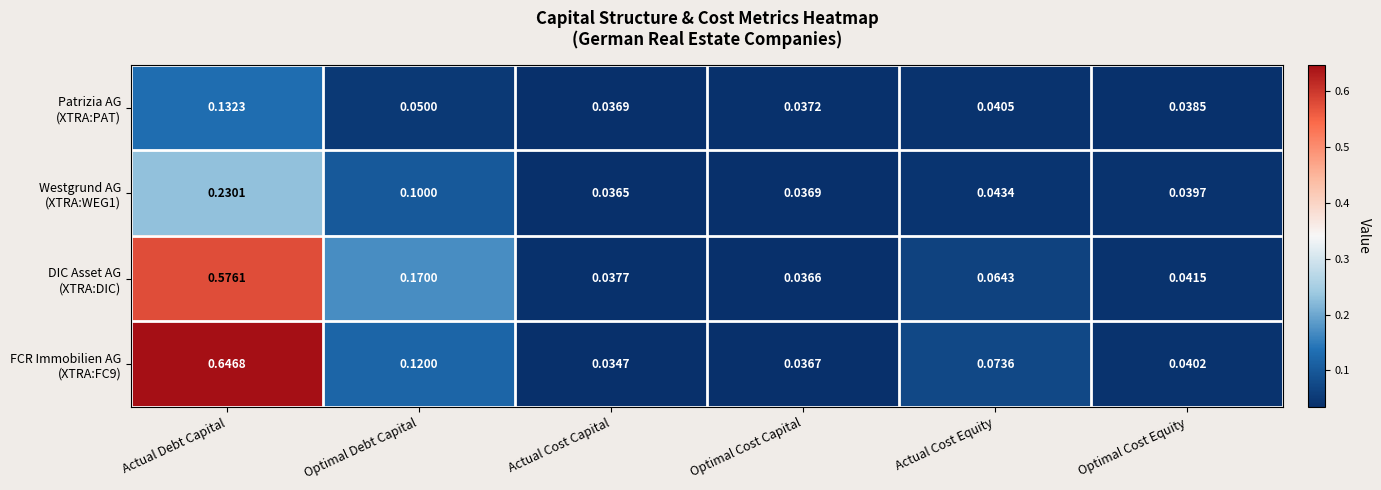

Which category has the lowest value across all series?

Actual Cost Capital